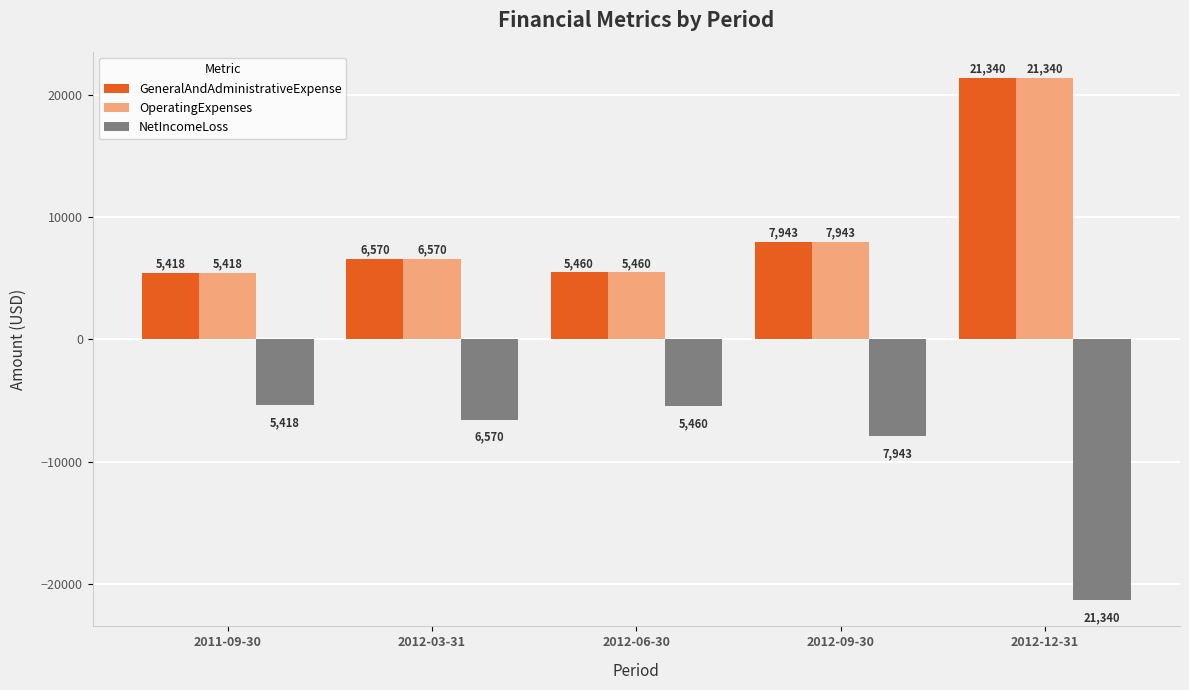

Reading left to right, extract all data points from this chart.

GeneralAndAdministrativeExpense: 2011-09-30=5418	2012-03-31=6570	2012-06-30=5460	2012-09-30=7943	2012-12-31=21340
OperatingExpenses: 2011-09-30=5418	2012-03-31=6570	2012-06-30=5460	2012-09-30=7943	2012-12-31=21340
NetIncomeLoss: 2011-09-30=-5418	2012-03-31=-6570	2012-06-30=-5460	2012-09-30=-7943	2012-12-31=-21340